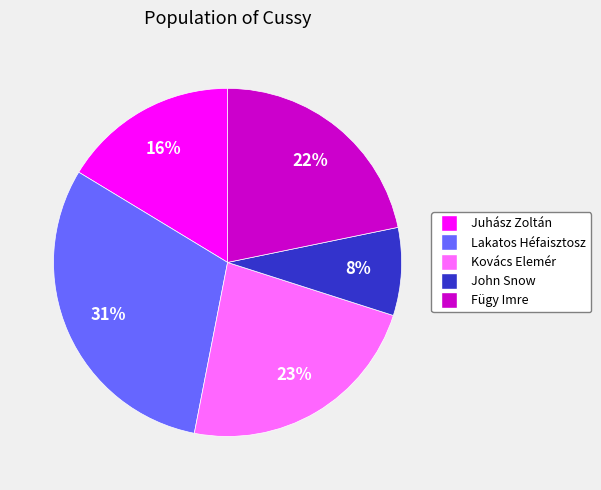

To the nearest percent, what is the average slice percentage?

20%